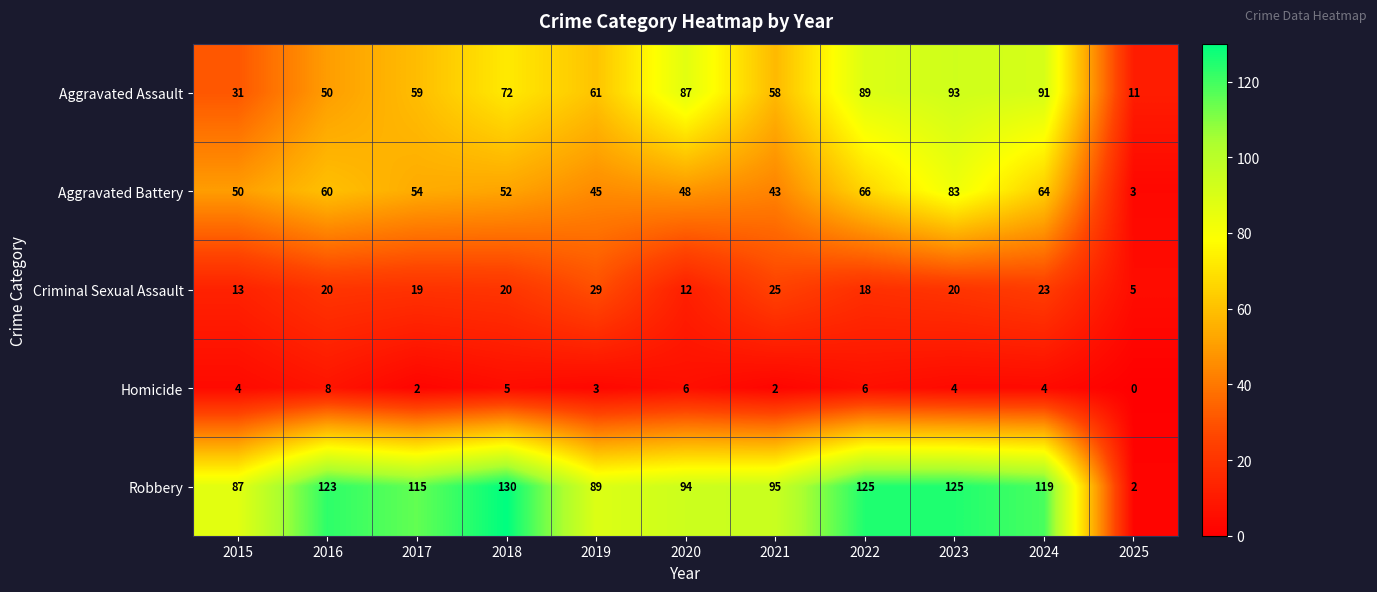

True or false: Robbery has a value of 87 at 2015.

True